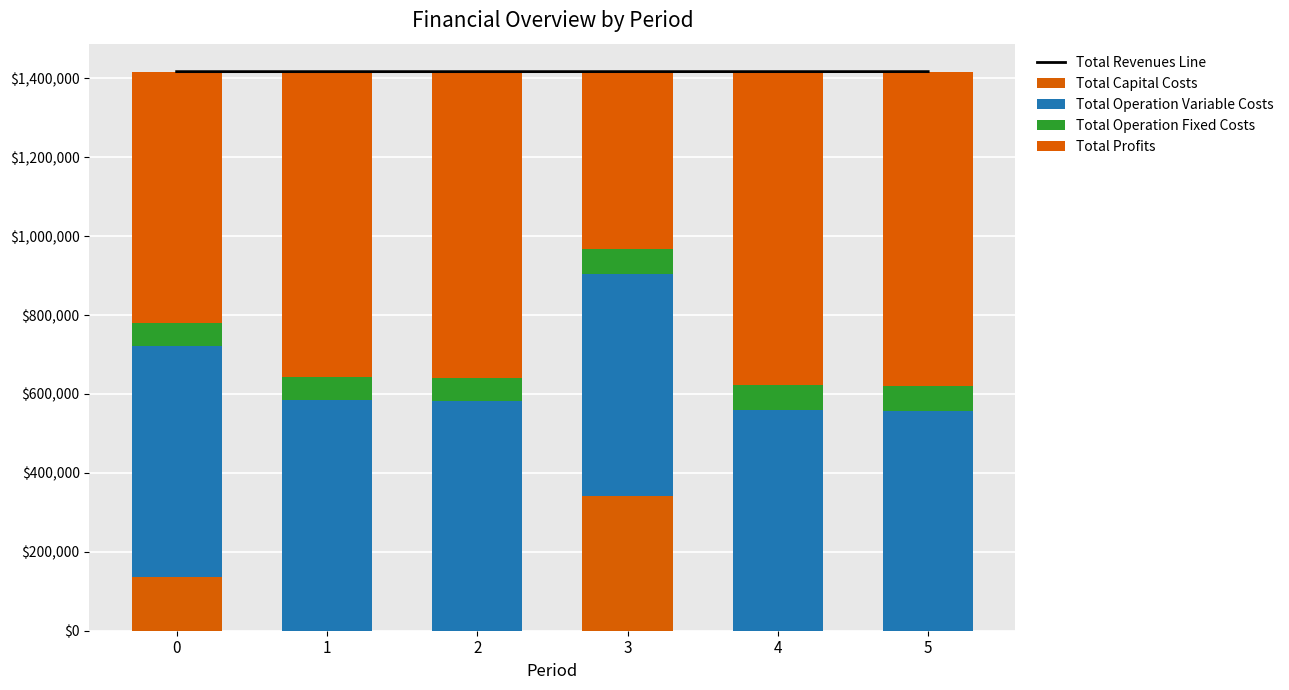

The value of Total Operation Fixed Costs at 4 is 19949.0. True or false?

False